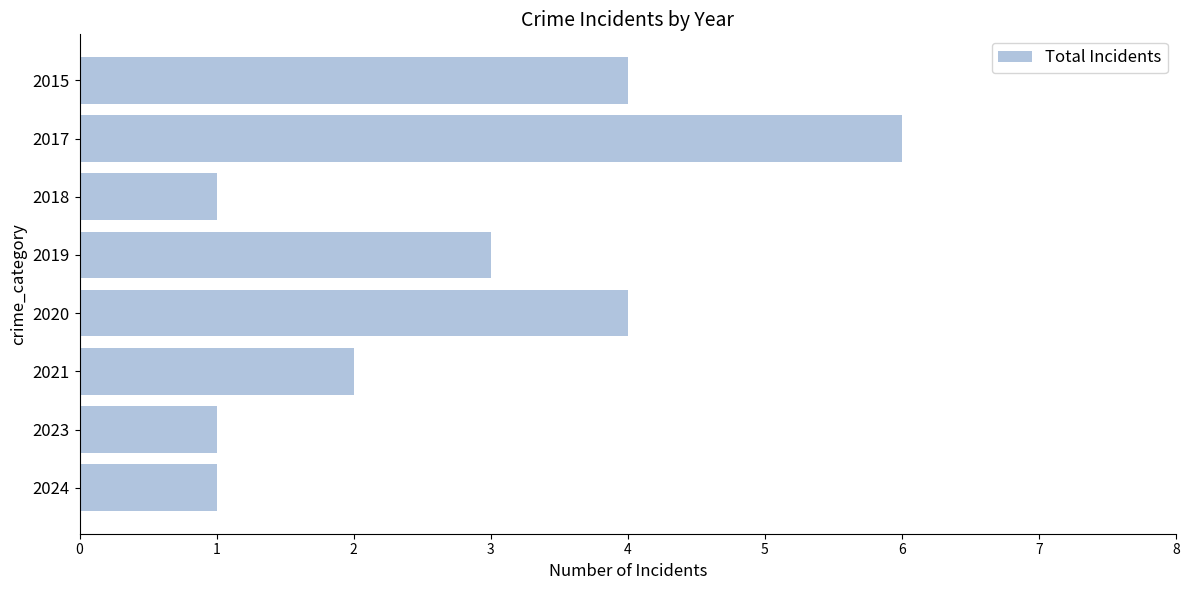

Count the values in the range 1 to 4.

7